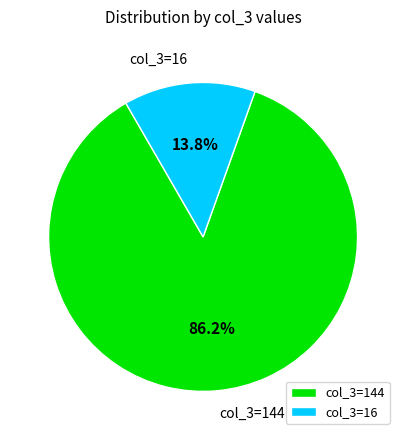

Rank the categories by value from lowest to highest.

col_3=16, col_3=144